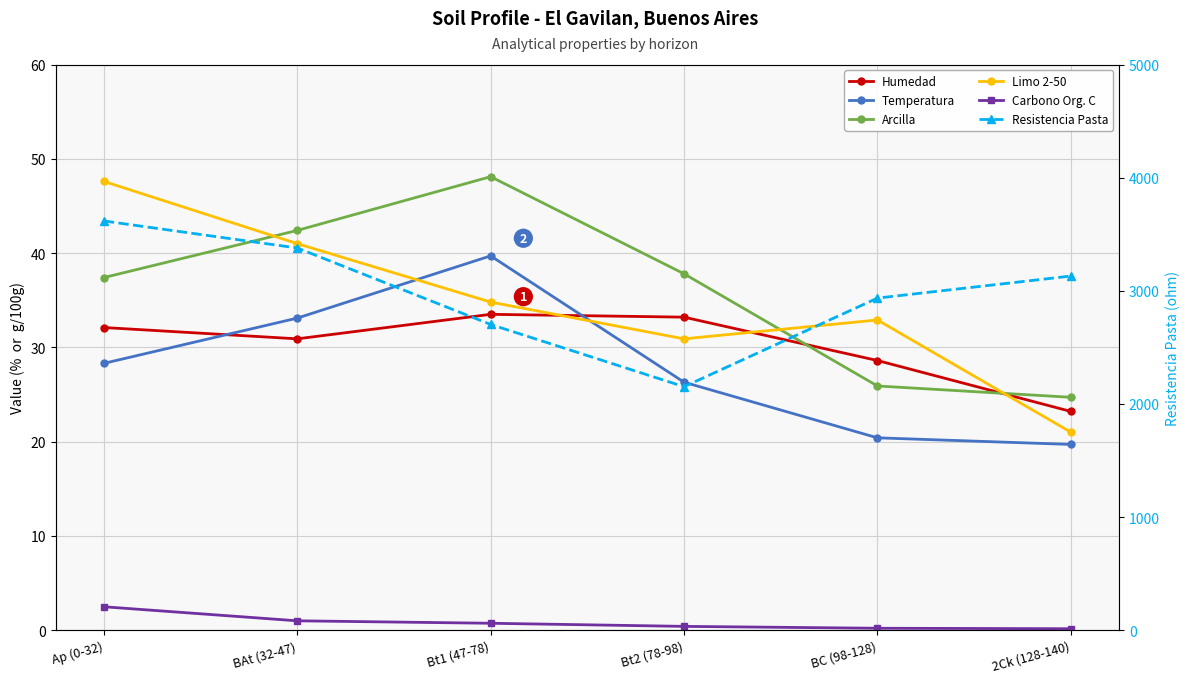

Where is the first local maximum for Arcilla?

Bt1 (47-78)